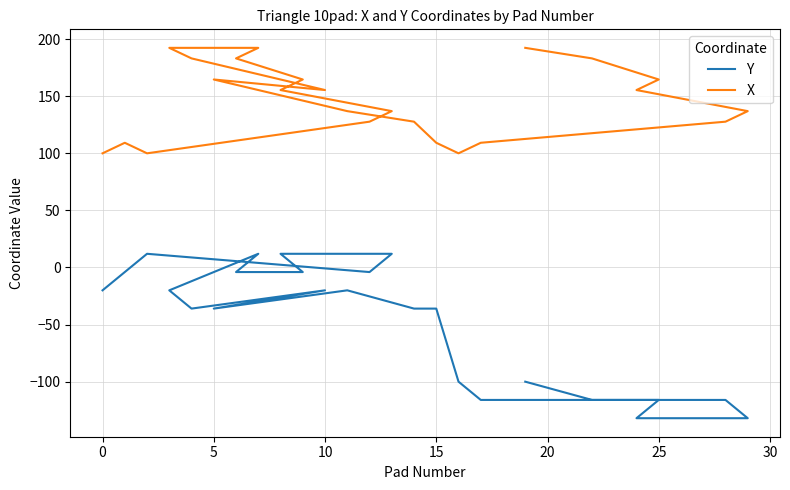

What are all the series names shown in the legend?

Y, X